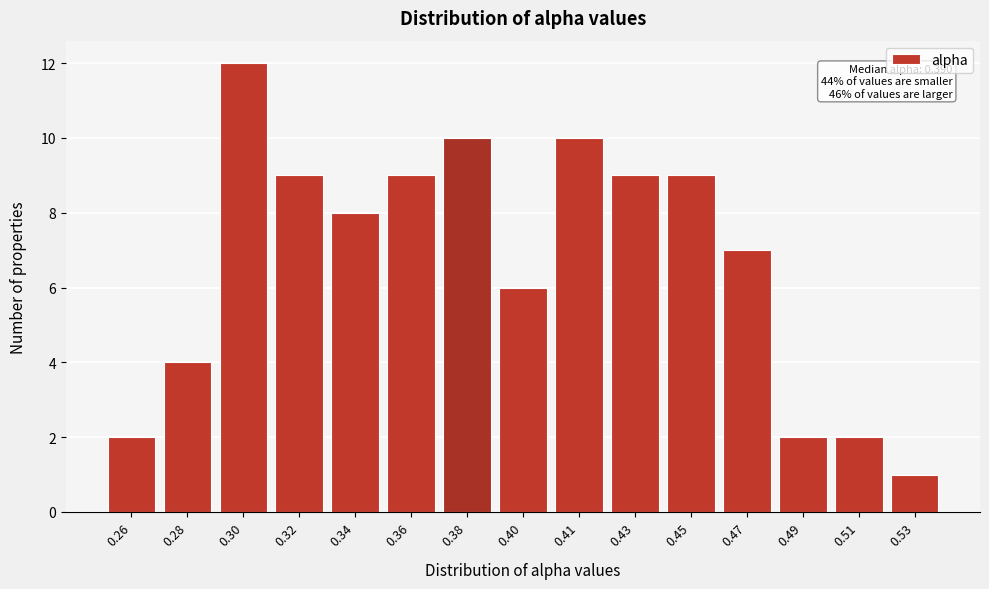

Reading left to right, list all the values displayed in this chart.

0.26=2	0.28=4	0.30=12	0.32=9	0.34=8	0.36=9	0.38=10	0.40=6	0.41=10	0.43=9	0.45=9	0.47=7	0.49=2	0.51=2	0.53=1